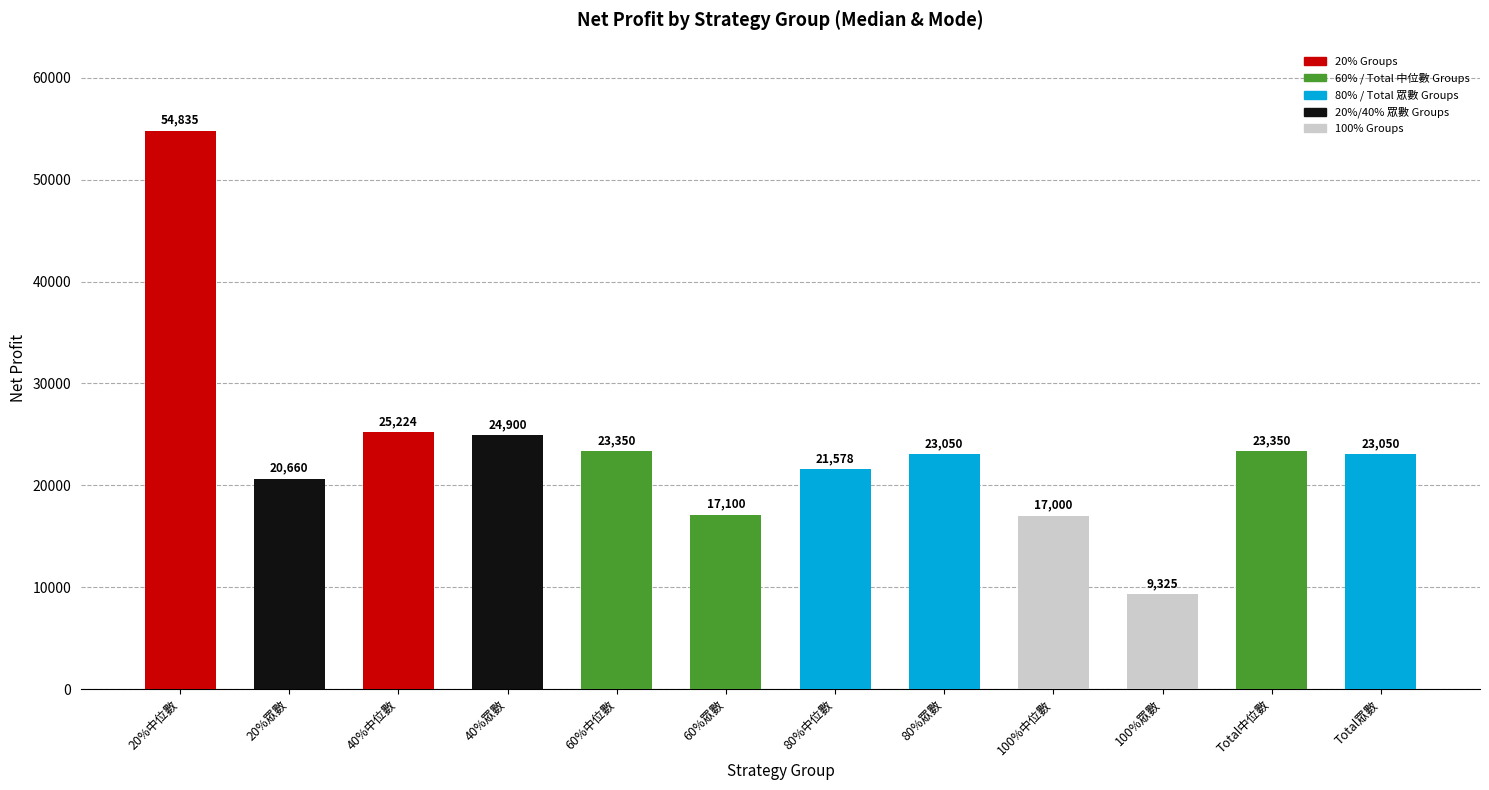

What is the smallest value displayed?

9325.0